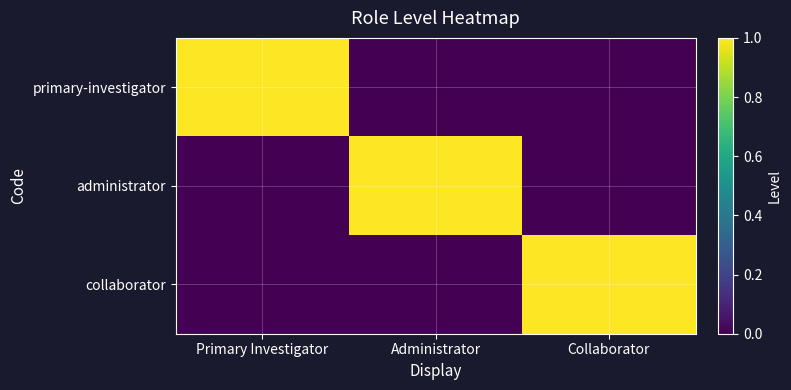

What is the spread (max minus min) of values at Primary Investigator?

1